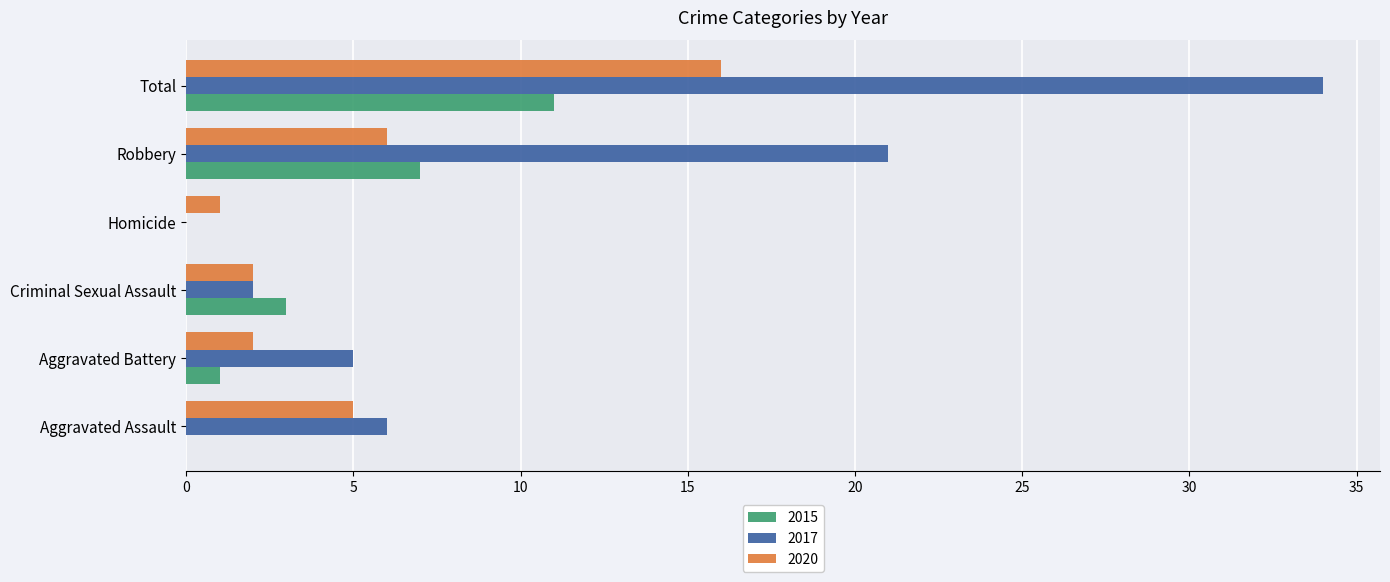

Which series has the largest total across all categories?

2017